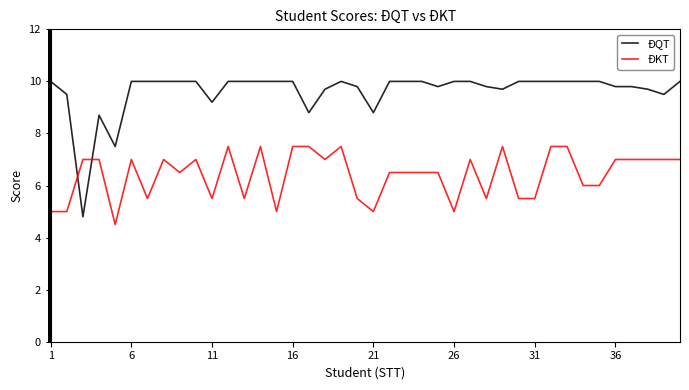

Which series has the largest total across all categories?

ĐQT